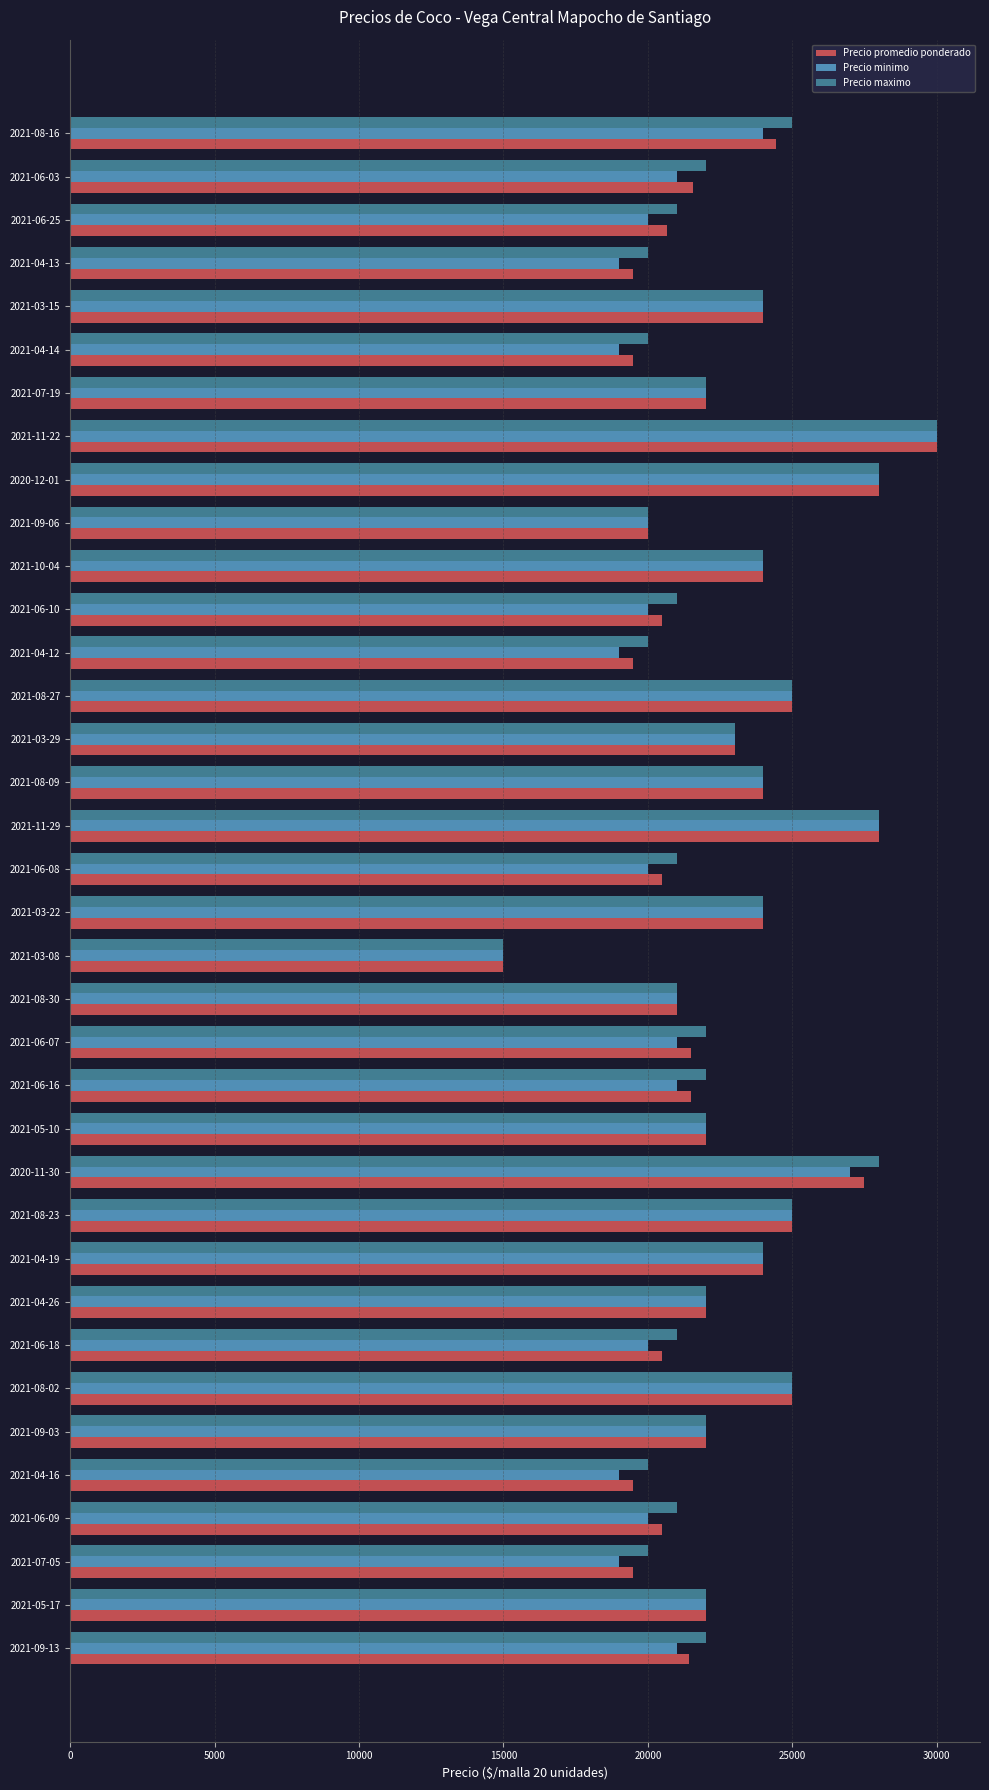

What is the highest value of the Precio promedio ponderado series?

30000